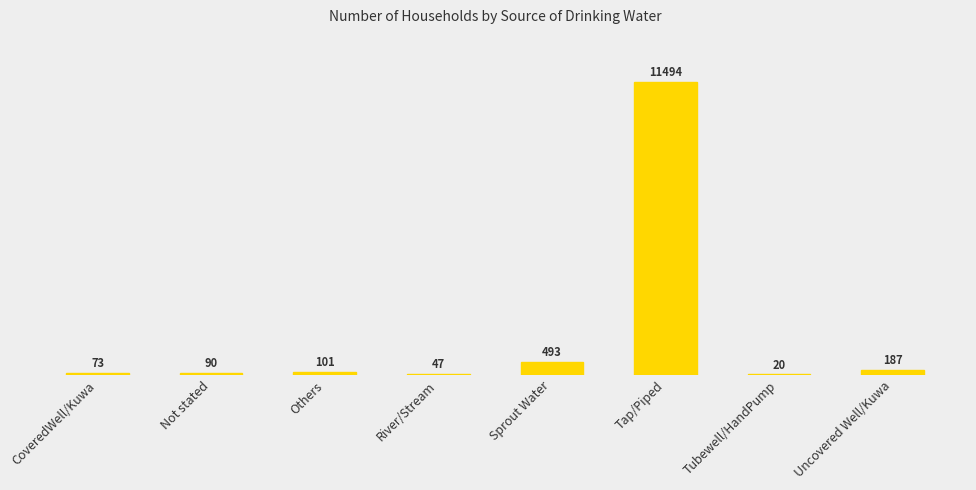

What is the change in value from Others to Tubewell/HandPump?

-81